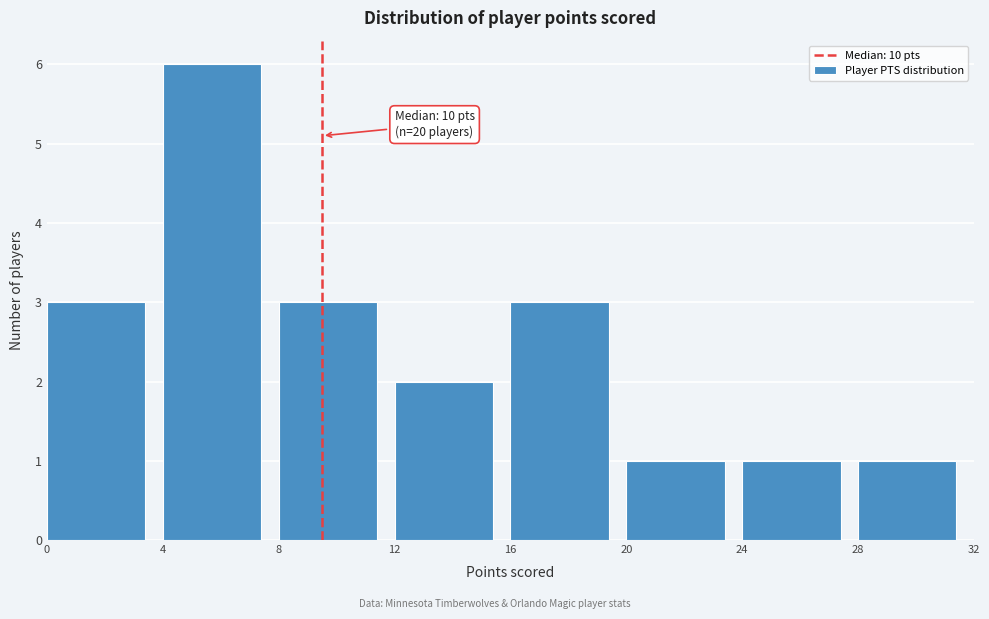

Which range on the x-axis has the tallest bar?

4 to 8